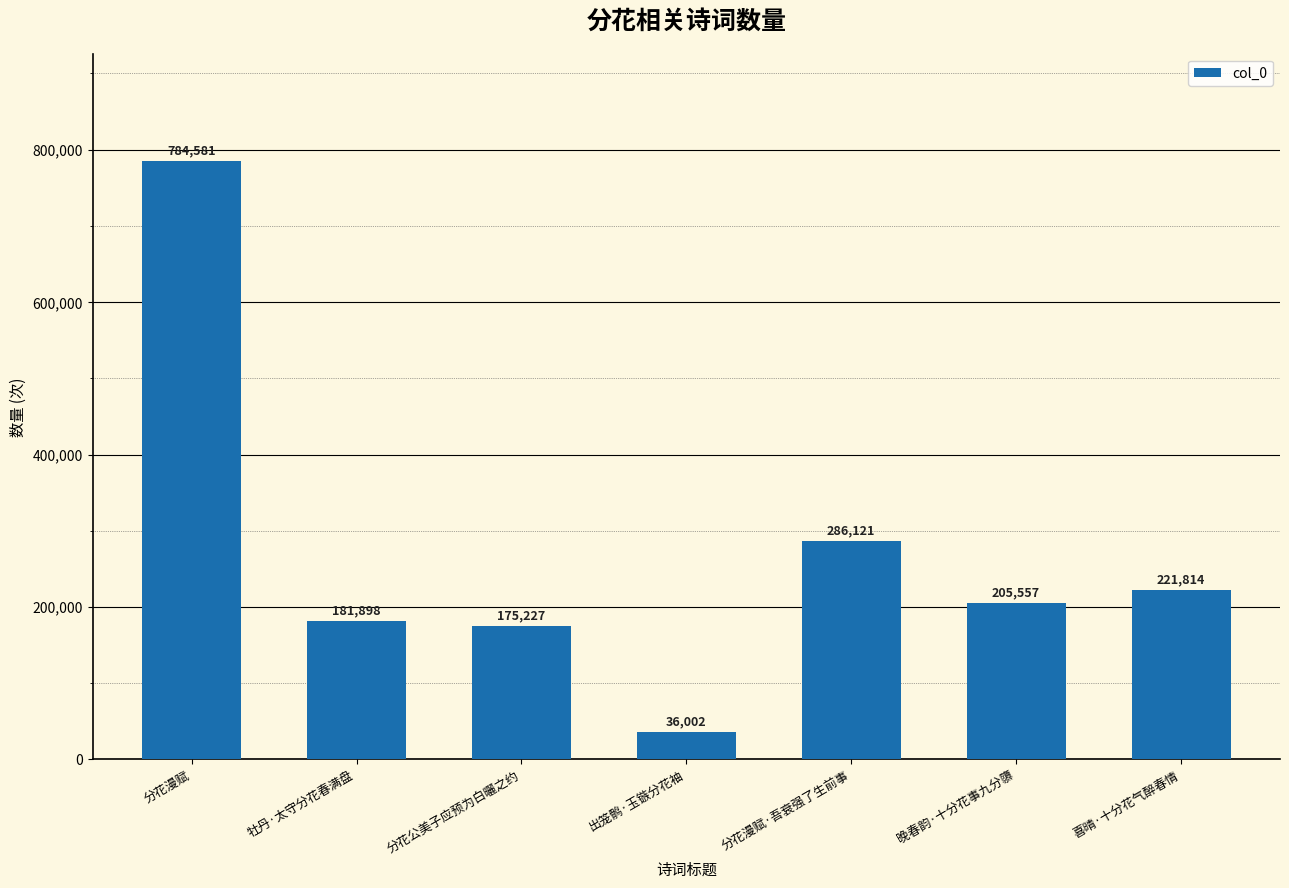

Read the value at 分花漫赋.

784581